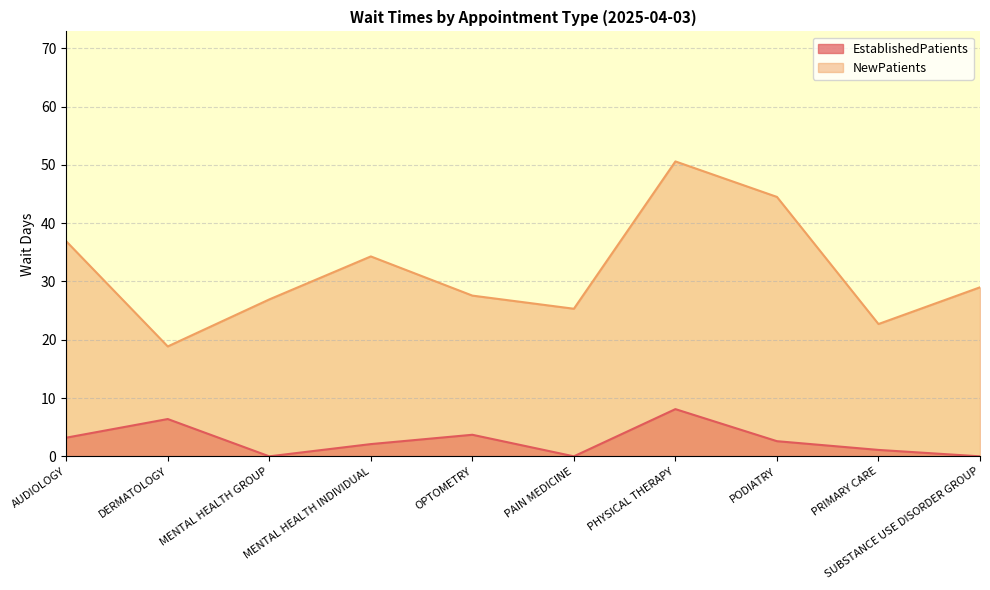

What is the label of the 4th point from the right?

PHYSICAL THERAPY